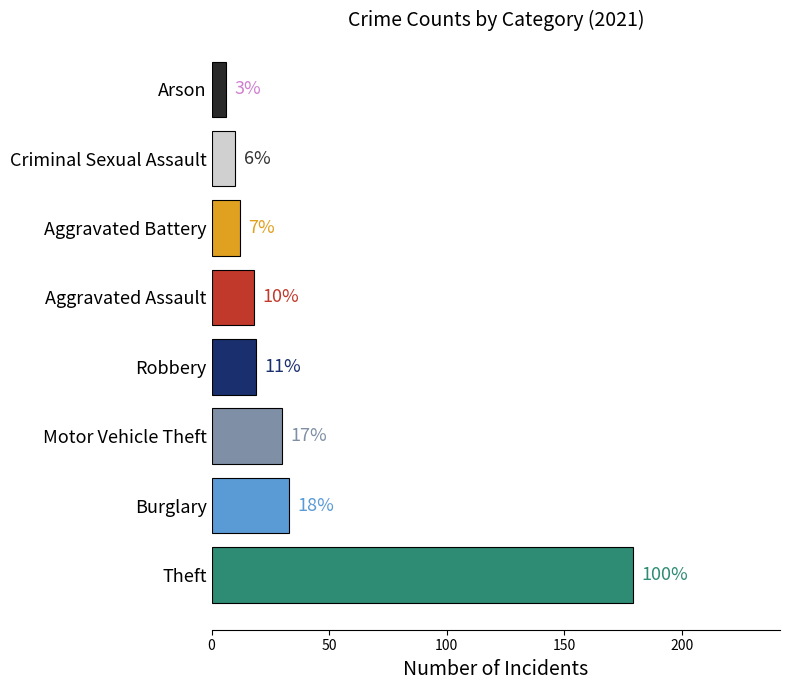

At which category does the chart reach its minimum across all series?

Arson